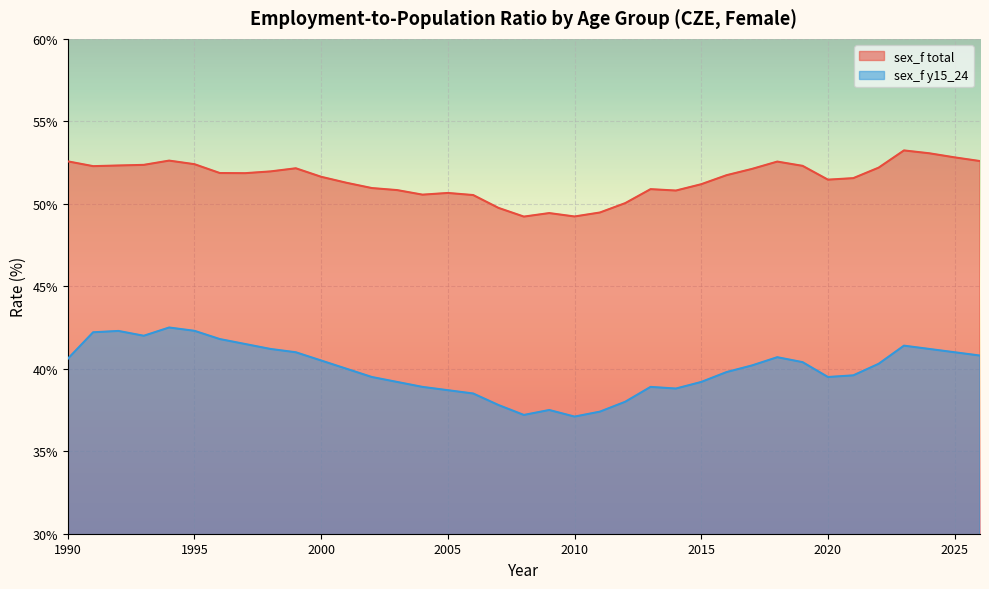

What is the lowest value of the sex_f y15_24 series?

37.1